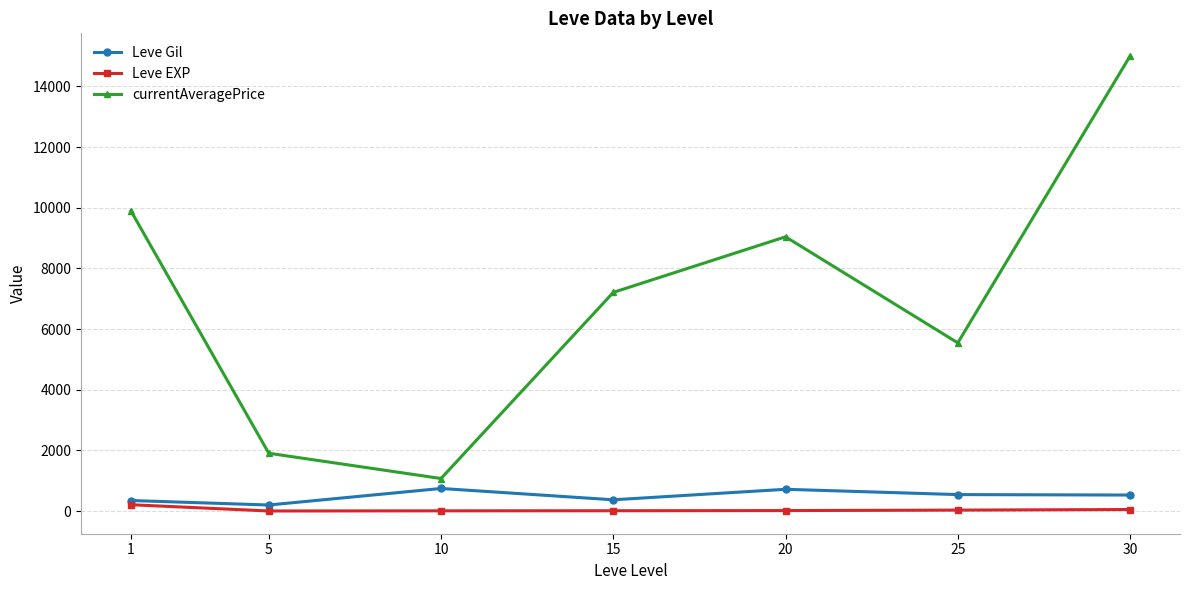

What is the value of the currentAveragePrice point at the 7th from the left?

15000.3